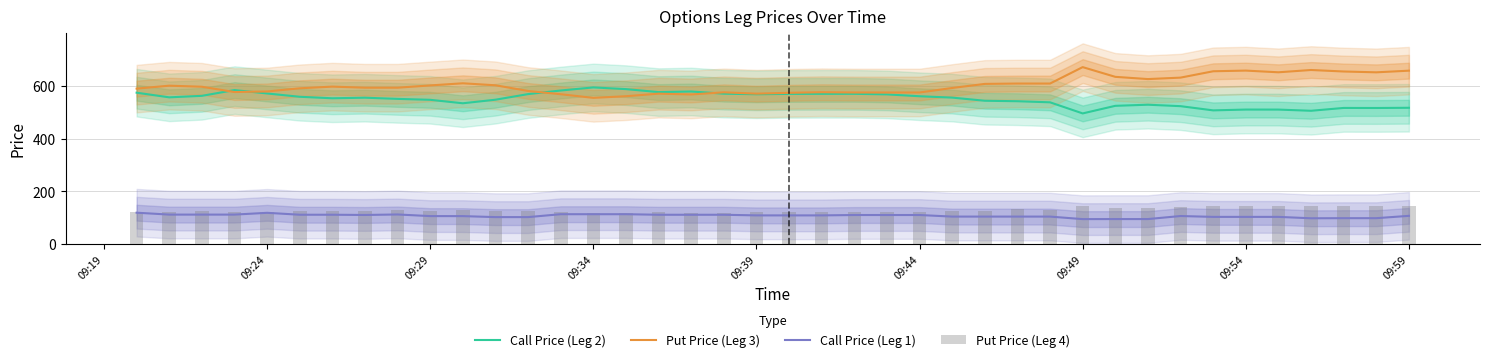

Which series has the widest spread of values?

Put Price (Leg 3)